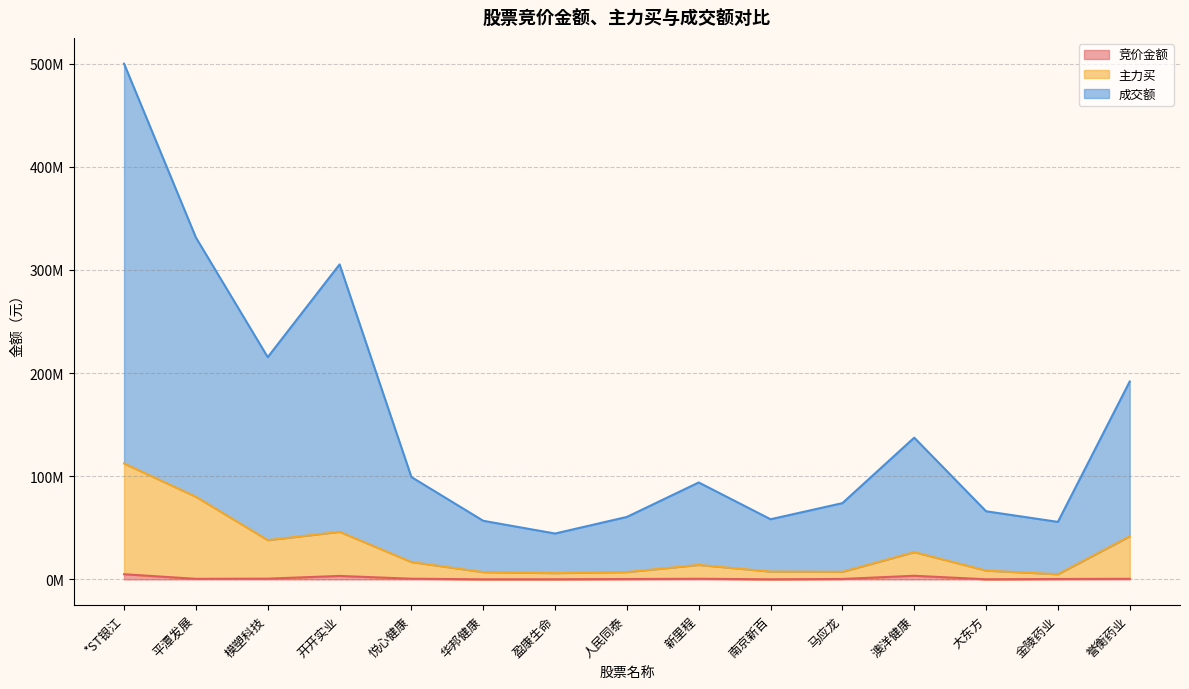

What is the sum of all 成交额 values?

2290527077